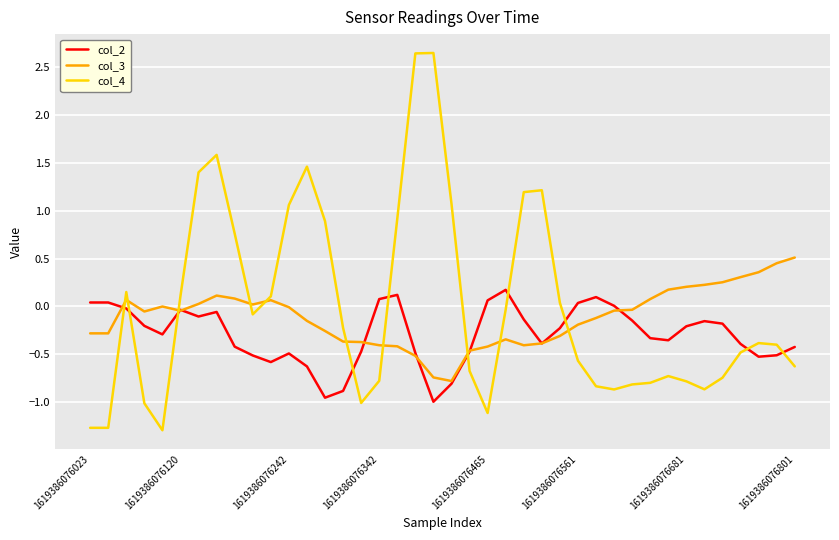

List the series in order of their peak value, lowest first.

col_2, col_3, col_4